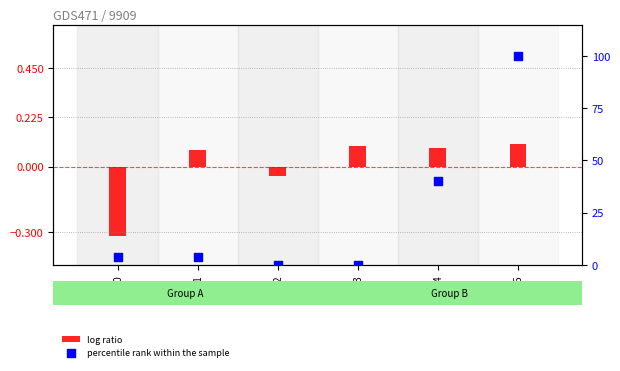

Which series reaches the maximum Y coordinate?

percentile rank within the sample